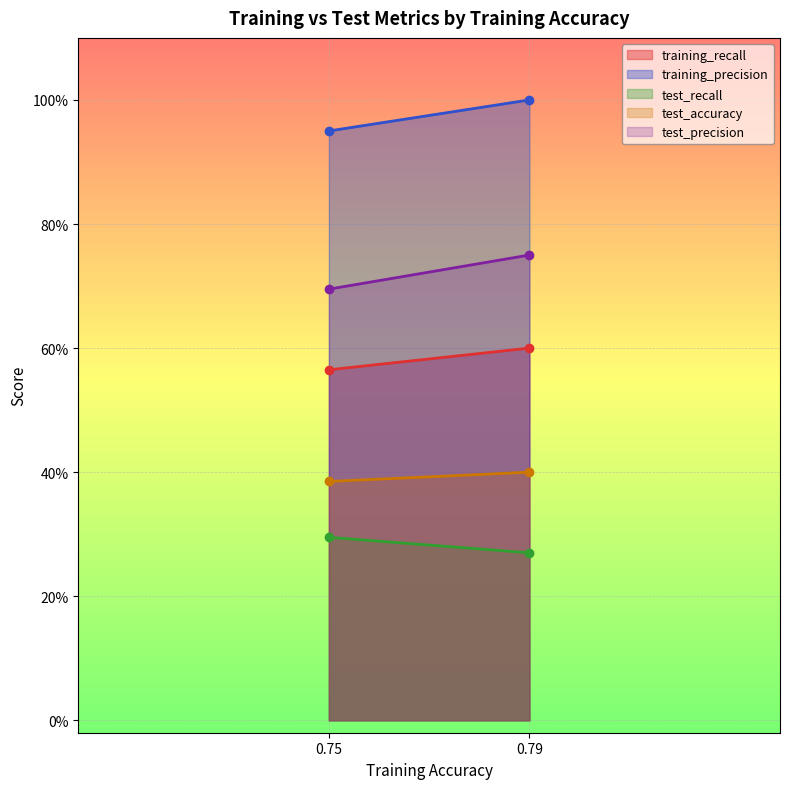

What are all the series names shown in the legend?

training_recall, training_precision, test_recall, test_accuracy, test_precision